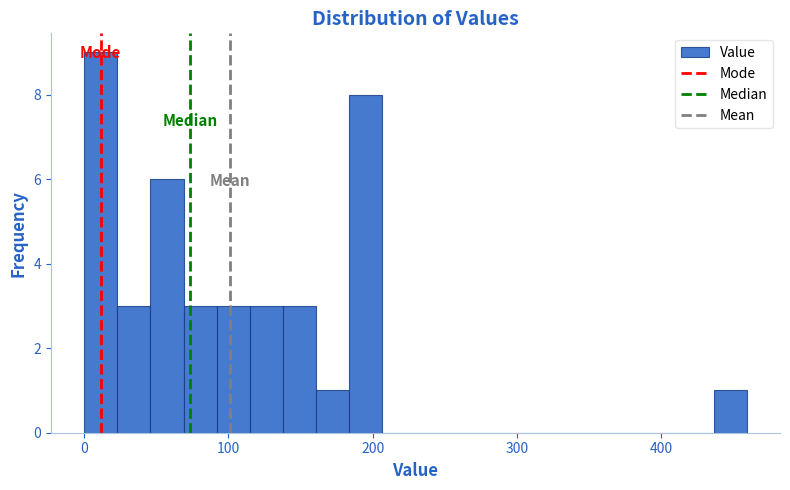

Read against the x-axis, roughly where is the centre of the tallest bar?

10